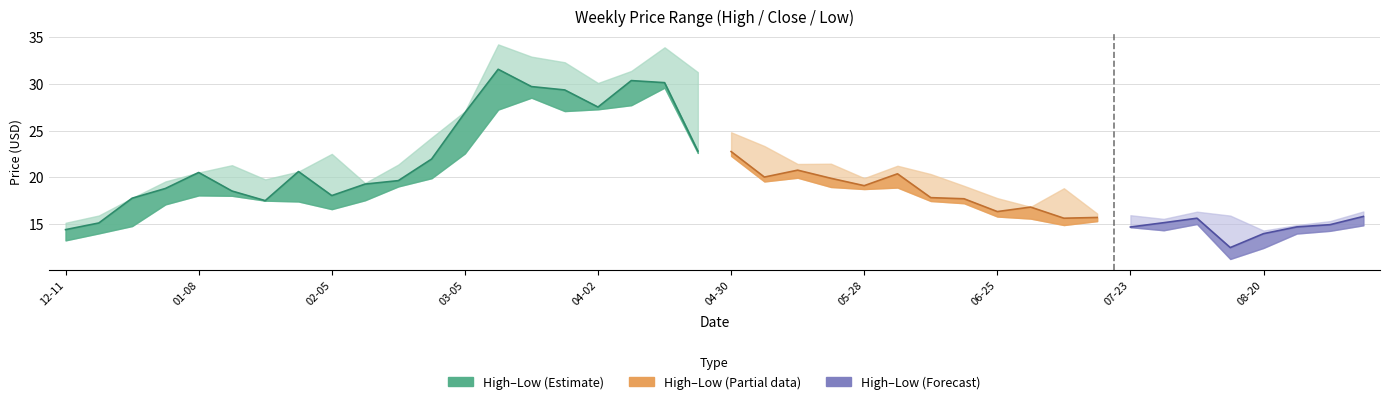

Which category has the lowest value in the Close series?

2018-08-13